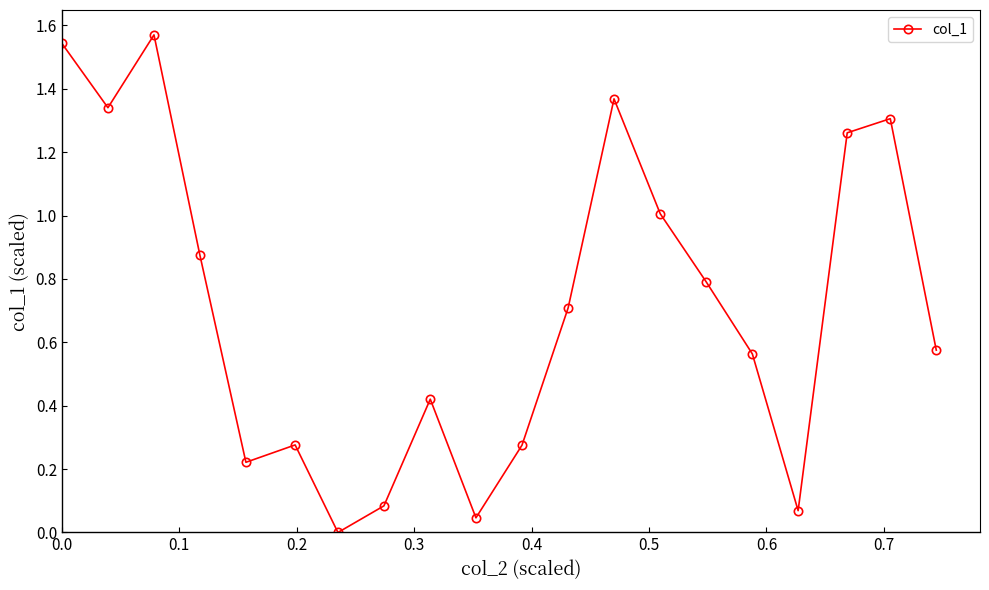

How many categories are shown in the chart?

20